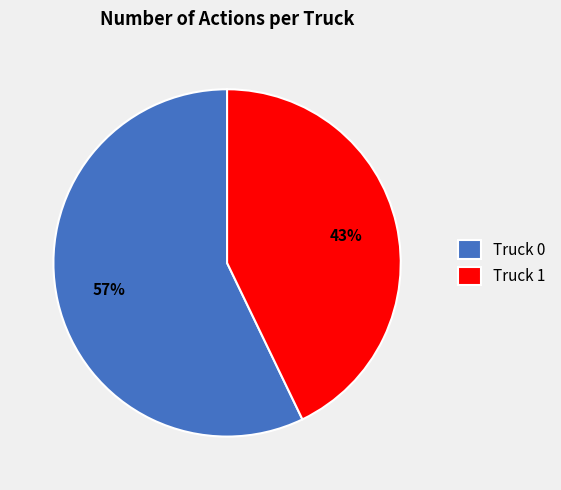

Which category has the biggest portion of the pie?

Truck 0